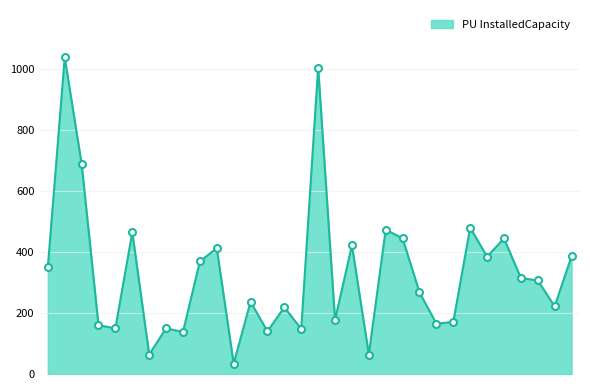

What is the difference between the maximum and minimum values?

1005.0